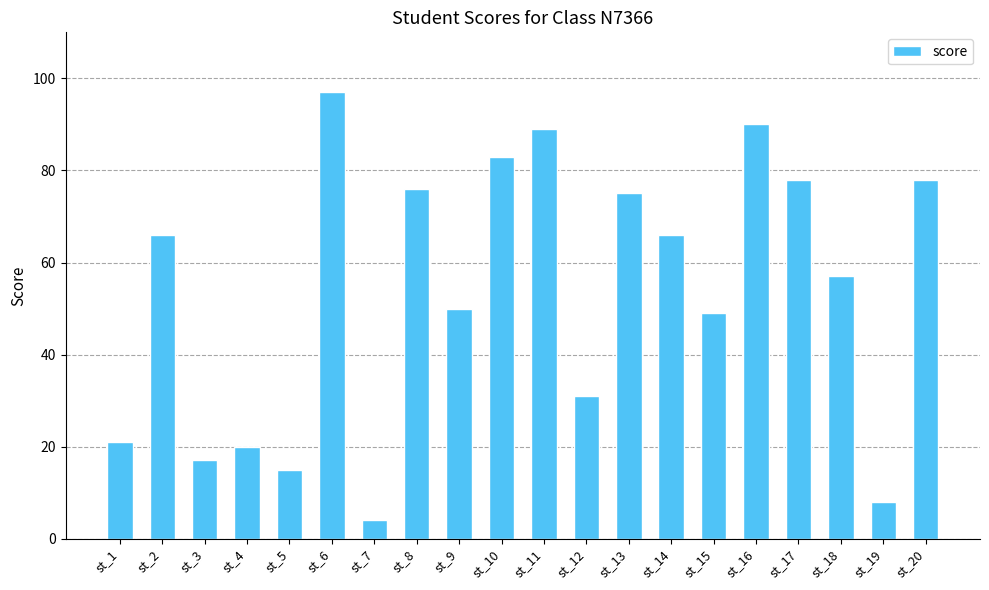

Approximately how many times larger is the value at st_9 compared to st_17?

0.6